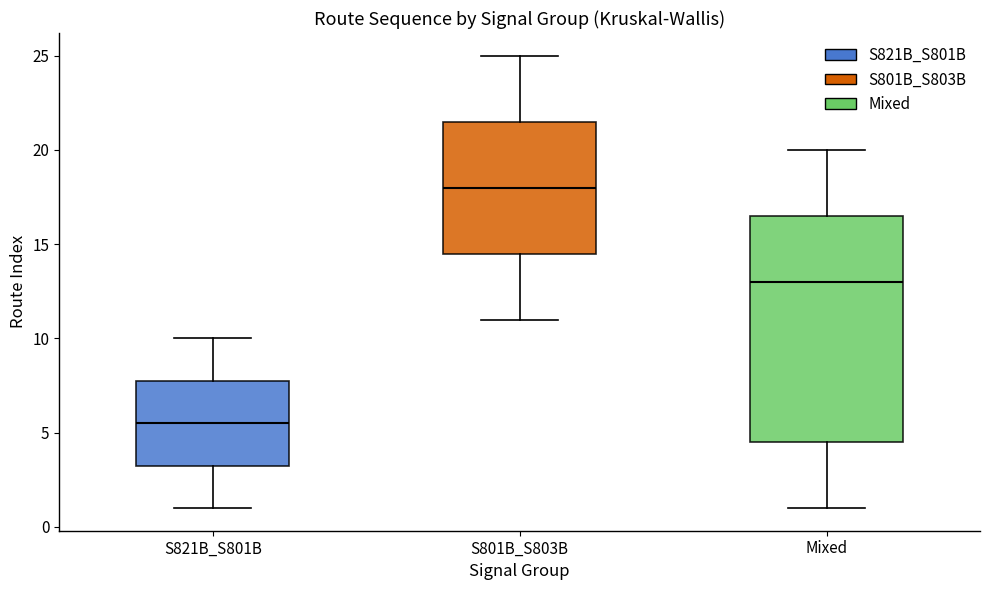

Which box's median line is the highest?

S801B_S803B